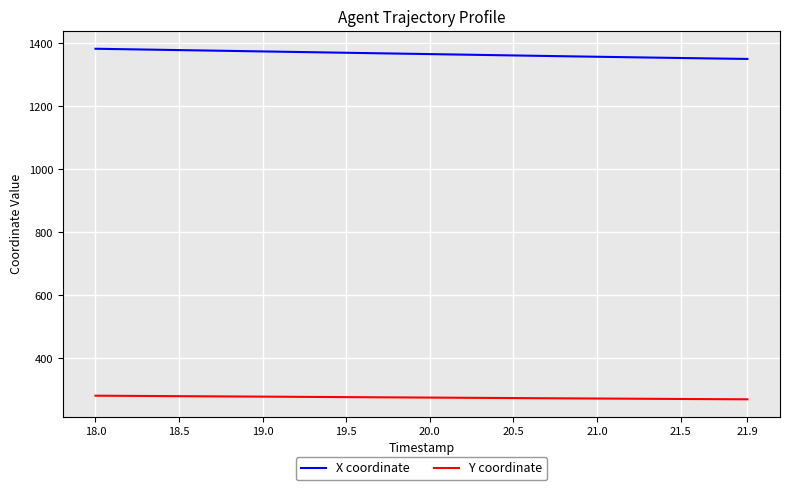

How many lines are shown in the chart?

2